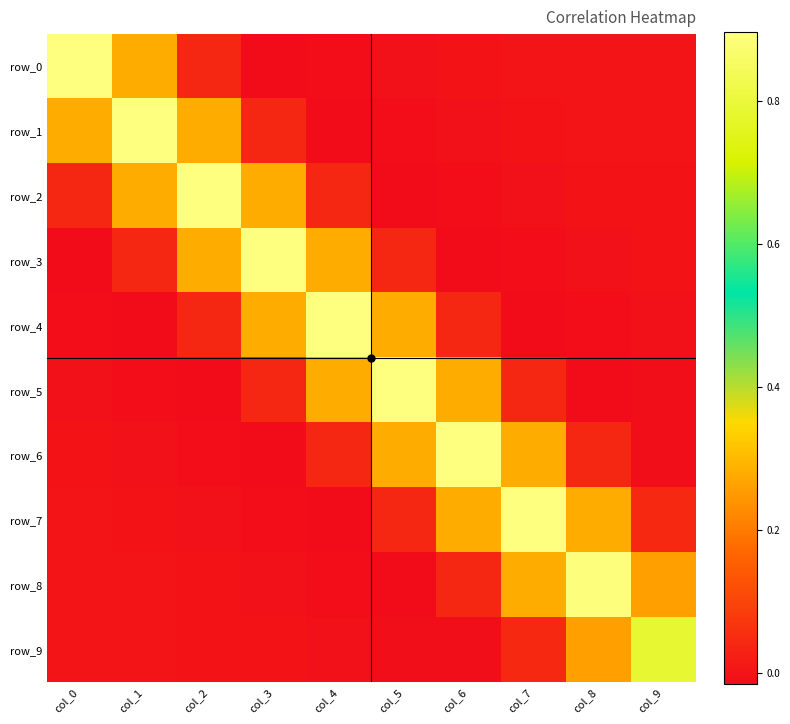

Reading left to right, list all the values displayed in this chart.

row_0: 0.9	0.3	0.0	-0.0	-0.0	-0.0	-0.0	0.0	0.0	0.0
row_1: 0.3	0.9	0.3	0.0	-0.0	-0.0	-0.0	-0.0	0.0	0.0
row_2: 0.0	0.3	0.9	0.3	0.0	-0.0	-0.0	-0.0	-0.0	0.0
row_3: -0.0	0.0	0.3	0.9	0.3	0.0	-0.0	-0.0	-0.0	-0.0
row_4: -0.0	-0.0	0.0	0.3	0.9	0.3	0.0	-0.0	-0.0	-0.0
row_5: -0.0	-0.0	-0.0	0.0	0.3	0.9	0.3	0.0	-0.0	-0.0
row_6: -0.0	-0.0	-0.0	-0.0	0.0	0.3	0.9	0.3	0.0	-0.0
row_7: 0.0	-0.0	-0.0	-0.0	-0.0	0.0	0.3	0.9	0.3	0.0
row_8: 0.0	0.0	-0.0	-0.0	-0.0	-0.0	0.0	0.3	0.9	0.3
row_9: 0.0	0.0	0.0	-0.0	-0.0	-0.0	-0.0	0.0	0.3	0.8